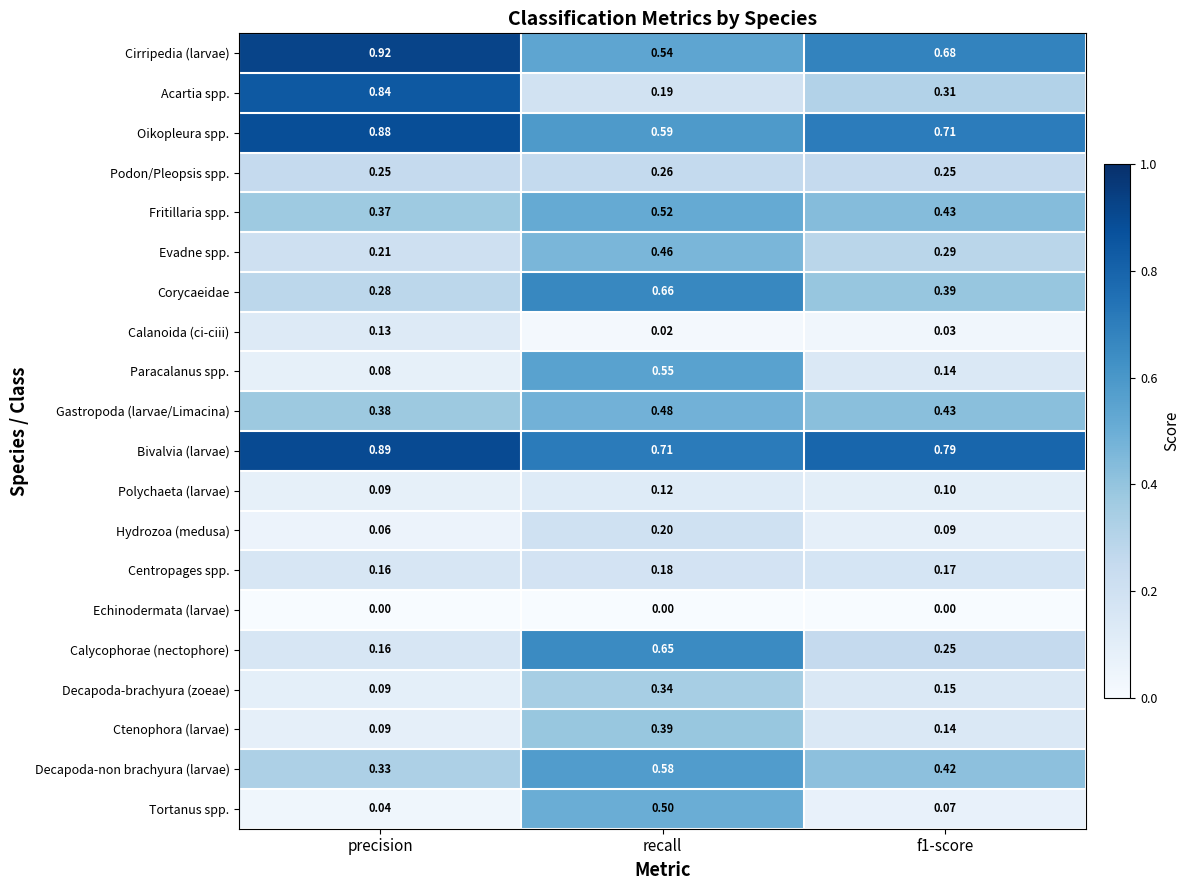

At which label does Fritillaria spp. reach its peak?

recall